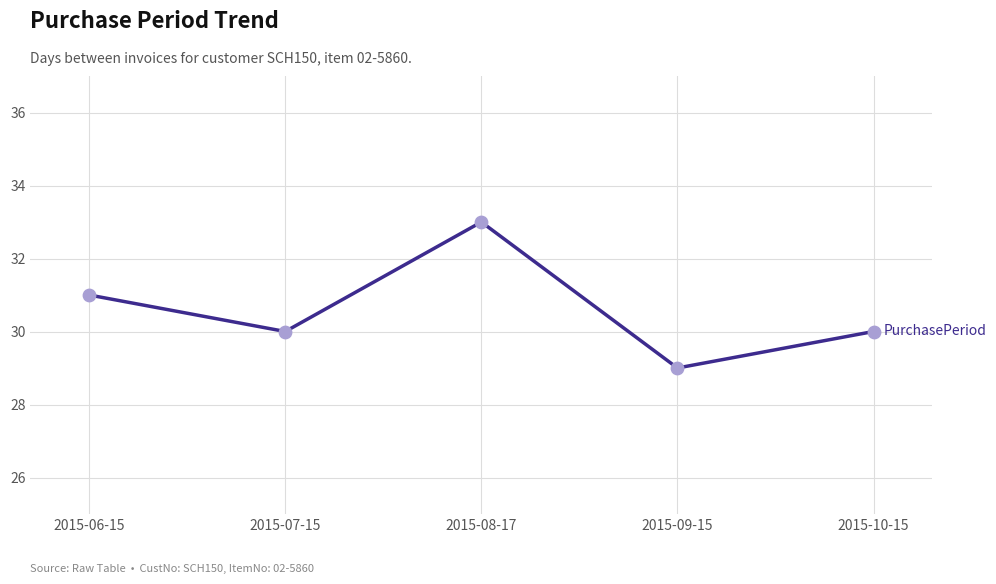

What is the change in value from 2015-06-15 to 2015-07-15?

-1